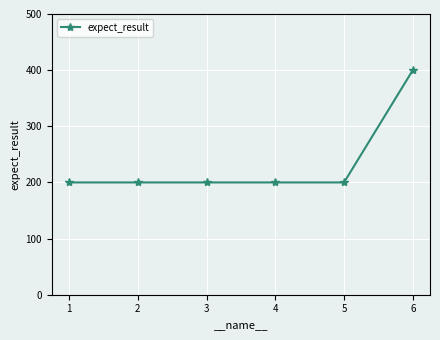

The value at 5 is 272. True or false?

False